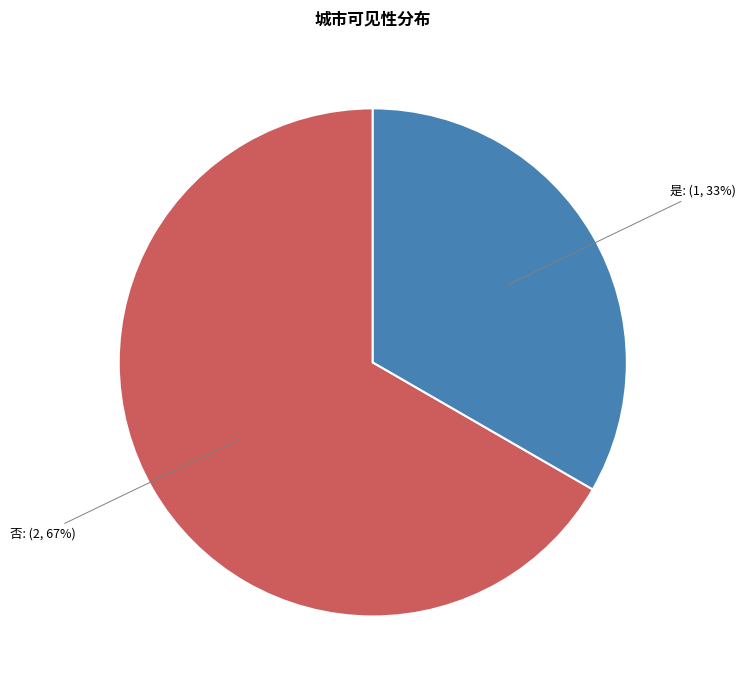

Combined, do 否 and 是 account for over 50%?

Yes